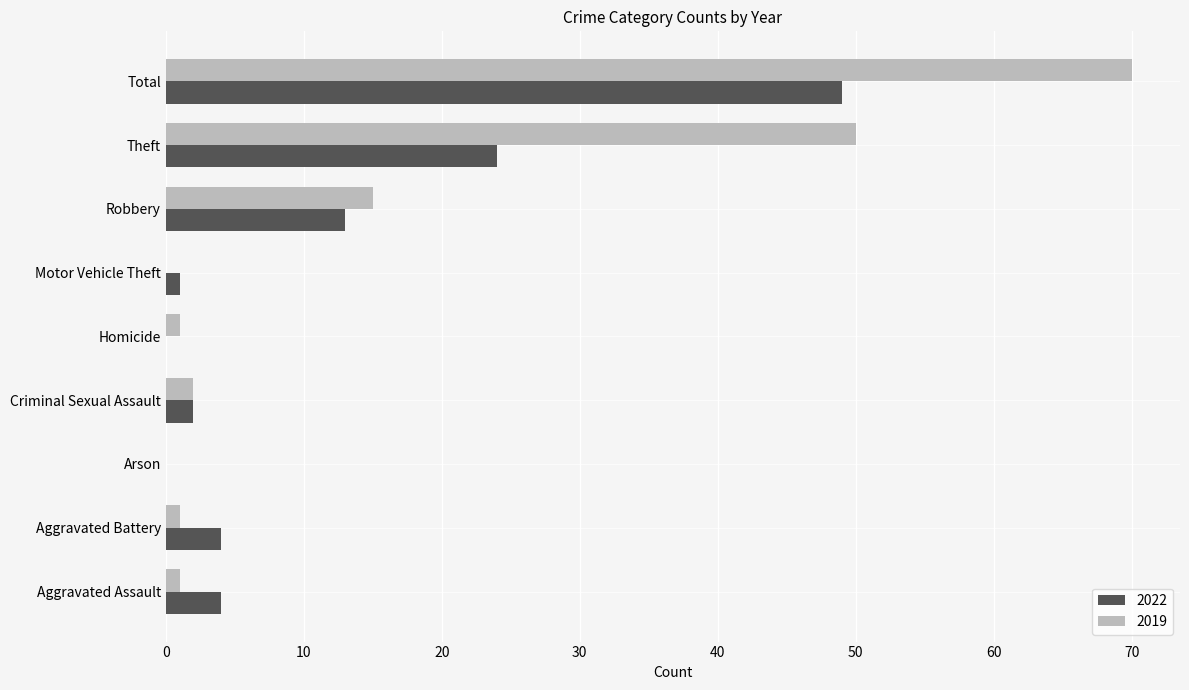

Is it true that 2019 equals 0 at Motor Vehicle Theft?

True